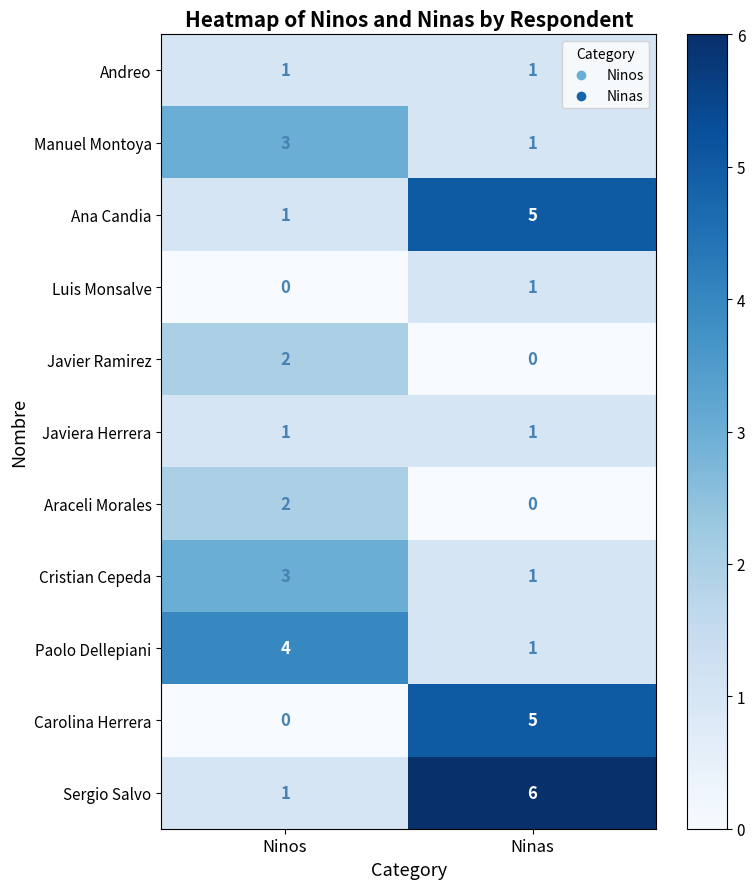

Is it true that Javier Ramirez equals 4 at Ninos?

False